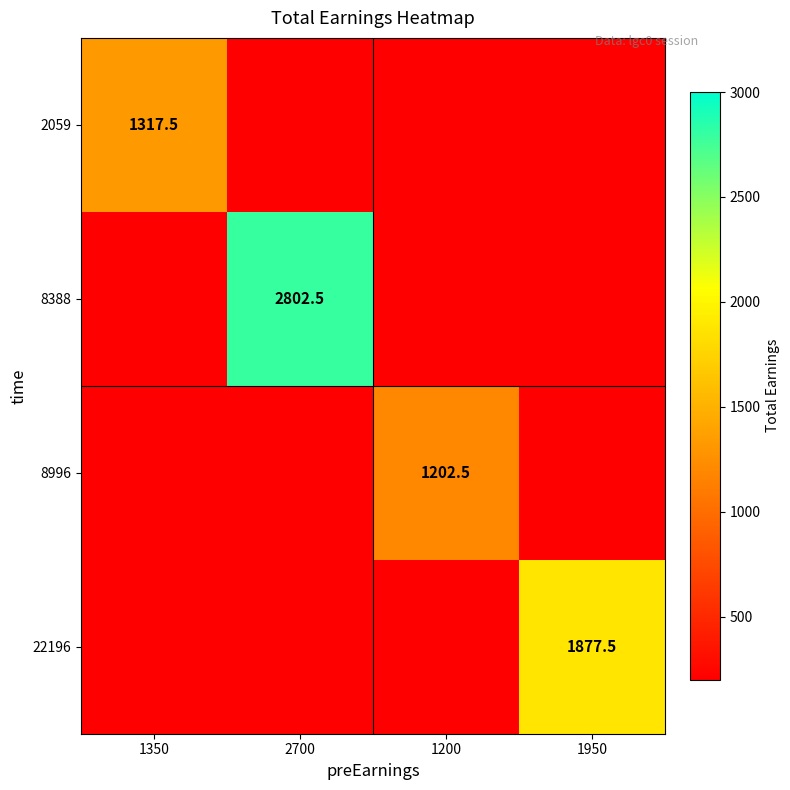

Which label corresponds to the smallest value in the chart?

2700